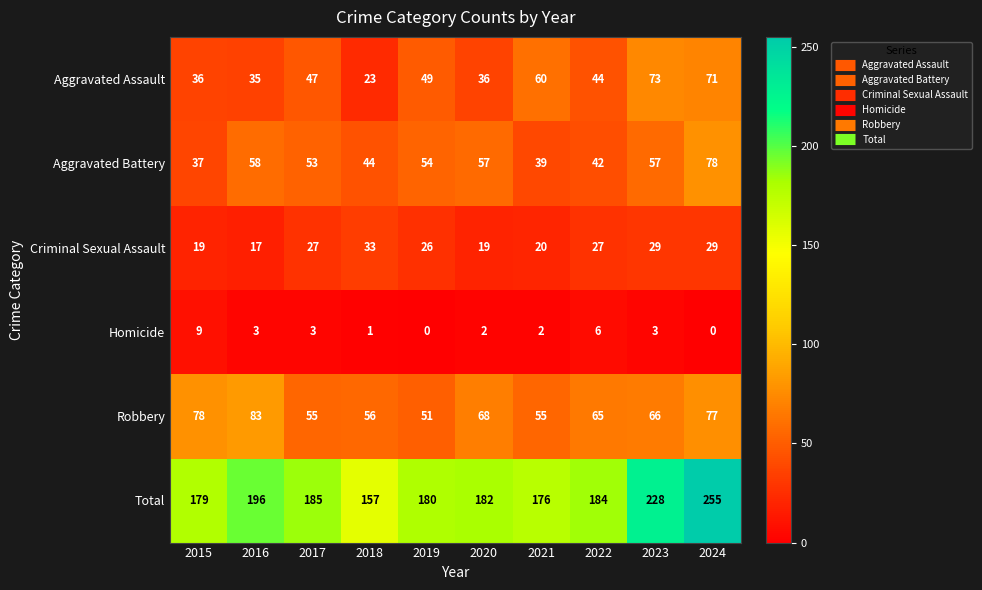

At how many categories does at least one series exceed 21?

10